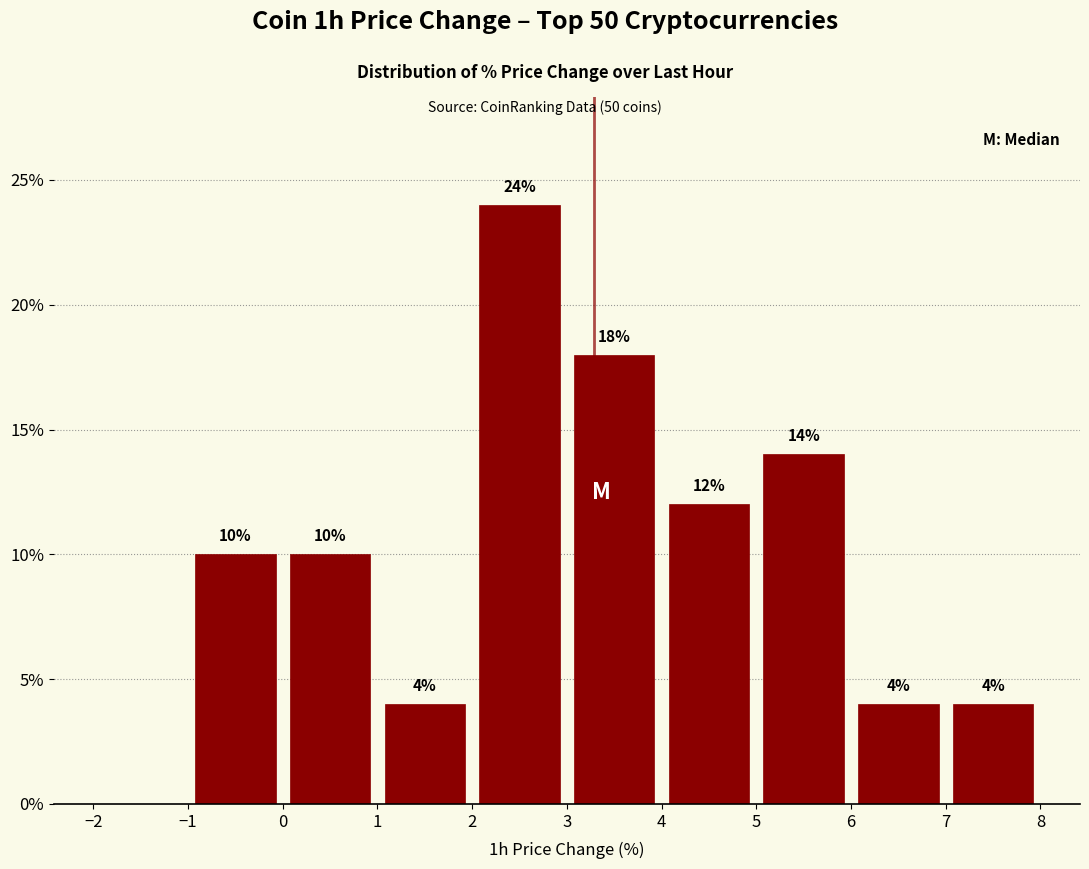

Which range on the x-axis has the tallest bar?

2 to 3